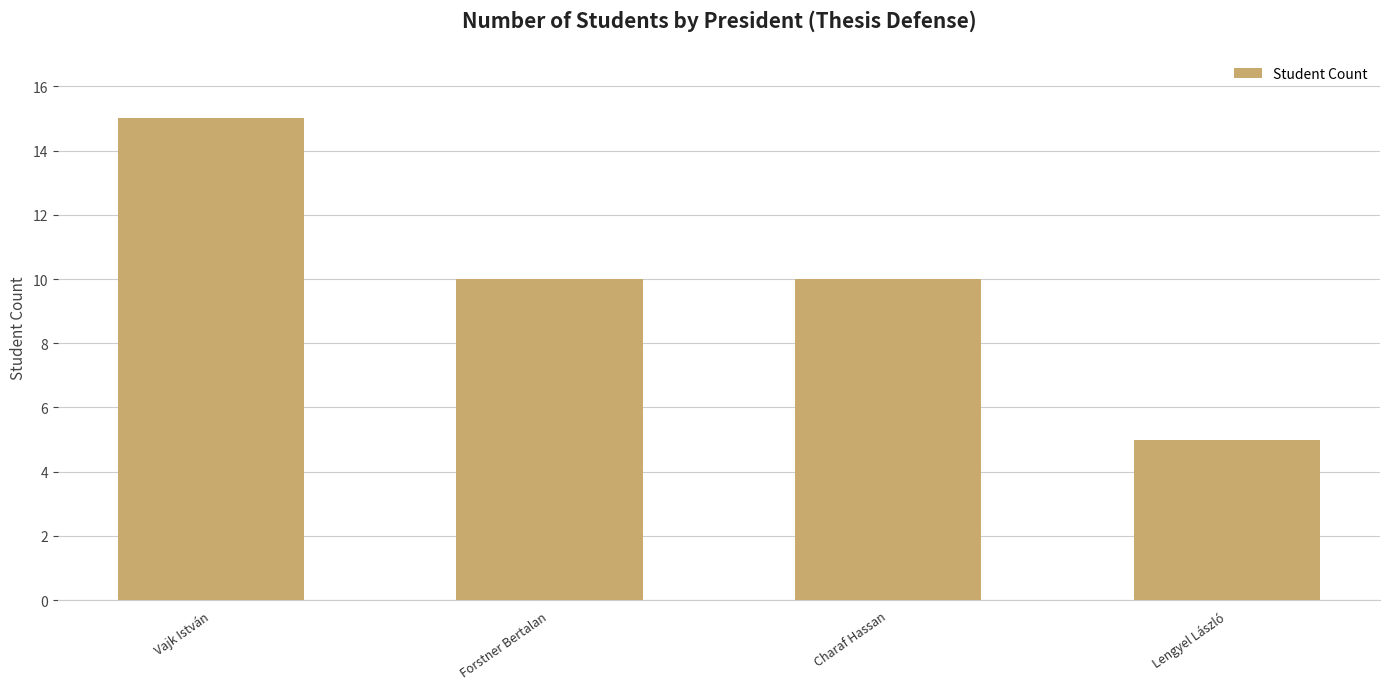

Reading left to right, list all the values displayed in this chart.

Vajk István=15	Forstner Bertalan=10	Charaf Hassan=10	Lengyel László=5